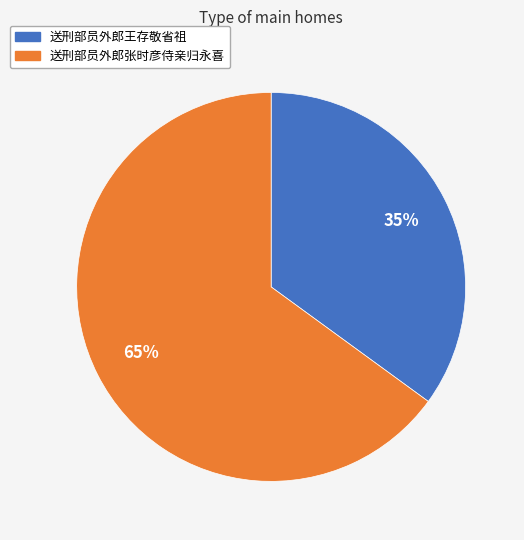

What is the smallest slice in the pie chart?

送刑部员外郎王存敬省祖